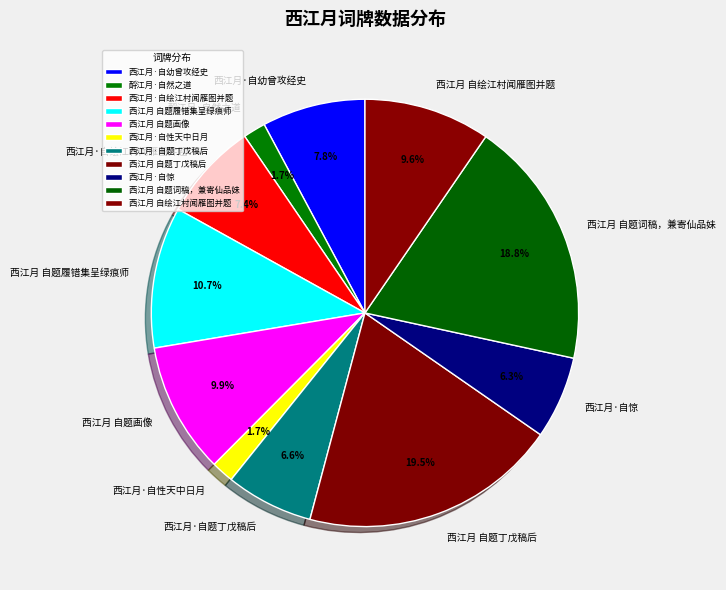

To the nearest percent, what is the combined percentage of 西江月 自绘江村闻雁图并题 and 酹江月·自然之道?

11%